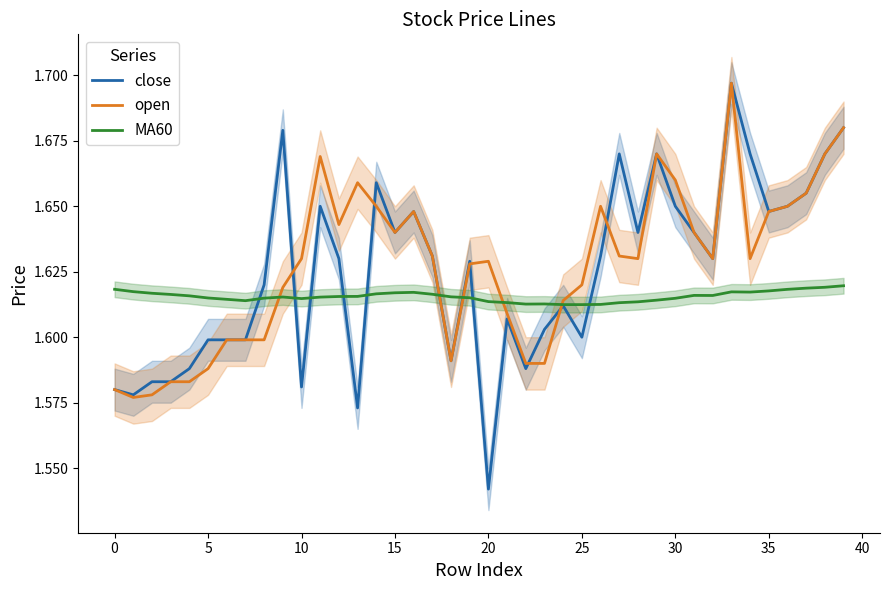

At which label is close closest to 1?

20